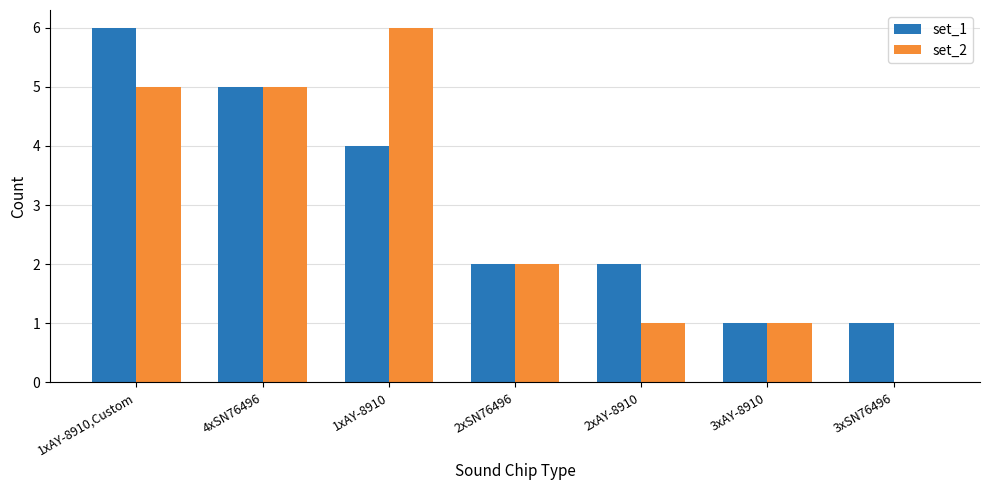

At which category is the sum across all series the highest?

1xAY-8910,Custom